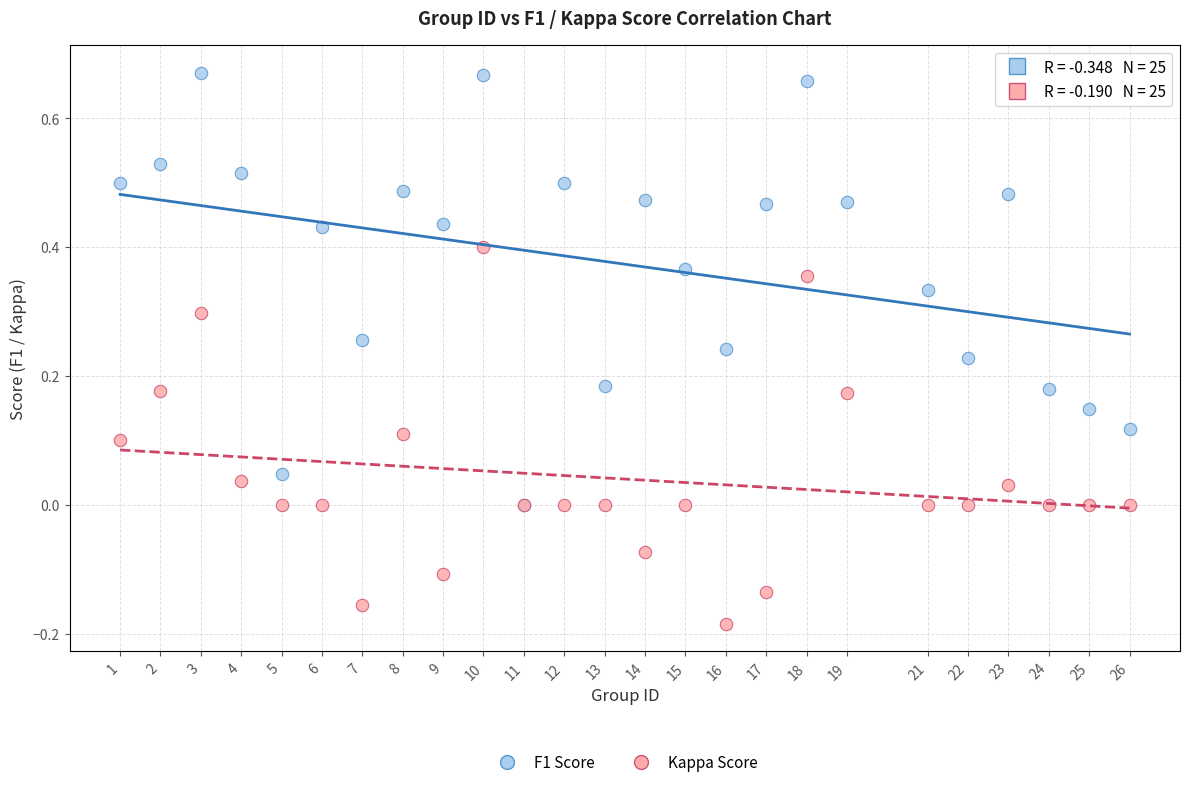

Which series contains the highest Y value?

F1 Score